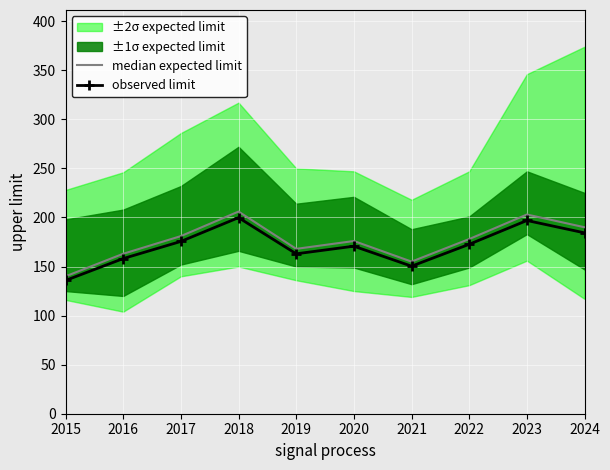

Reading left to right, transcribe all the data shown in this chart.

median expected limit: 140.0	163.0	181.0	206.0	168.0	176.0	155.0	178.0	203.0	190.0
observed limit: 135.8	158.1	175.6	199.8	163.0	170.7	150.3	172.7	196.9	184.3